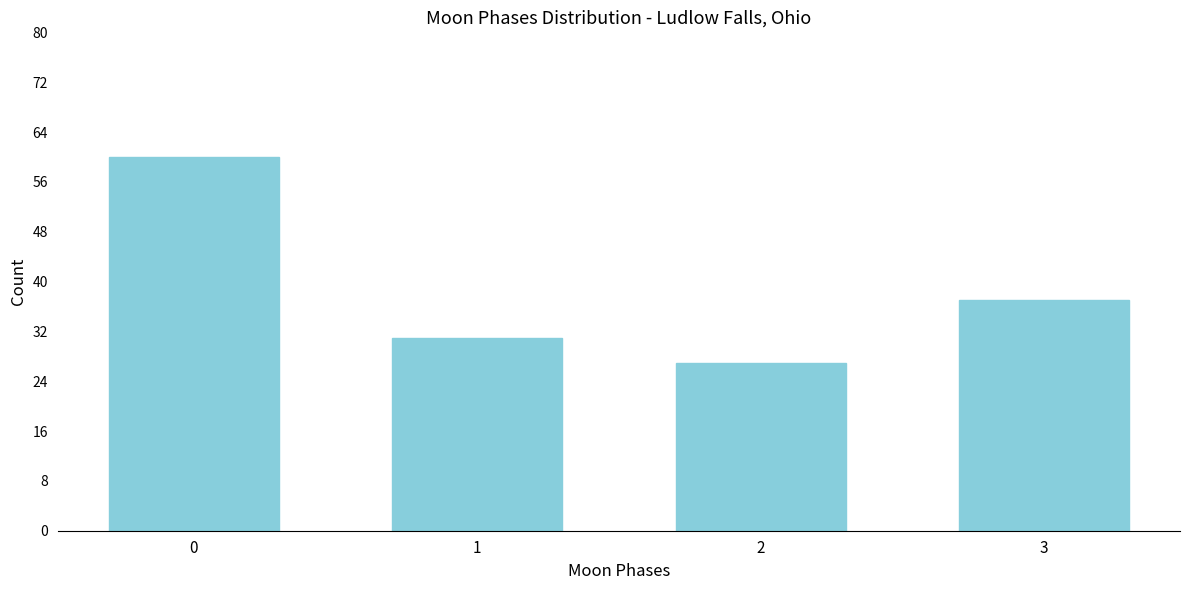

Reading left to right, extract all data points from this chart.

60	31	27	37